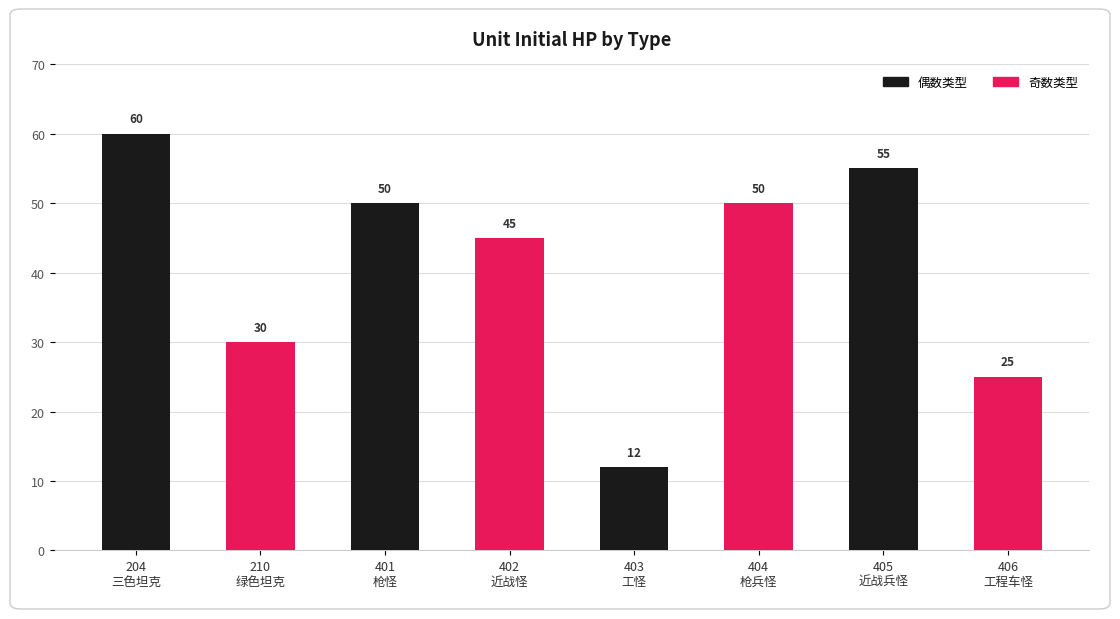

Between 404
枪兵怪 and 210
绿色坦克, which is larger?

404
枪兵怪